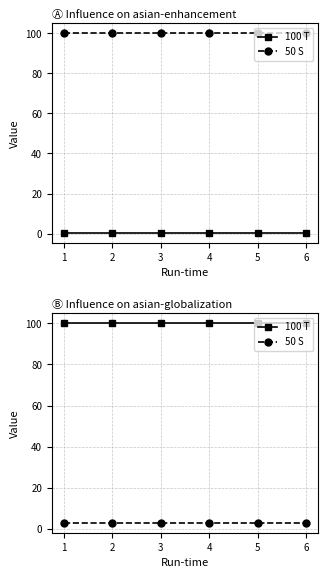

Is it true that 100 T equals 100 at 5?

True